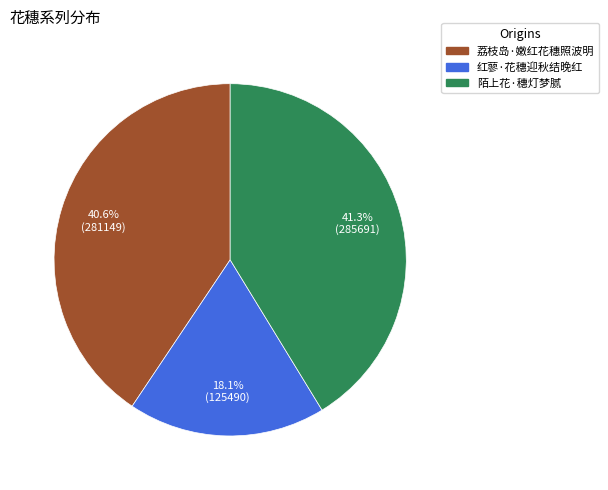

True or false: 陌上花·穗灯梦腻 accounts for 29% of the total.

False